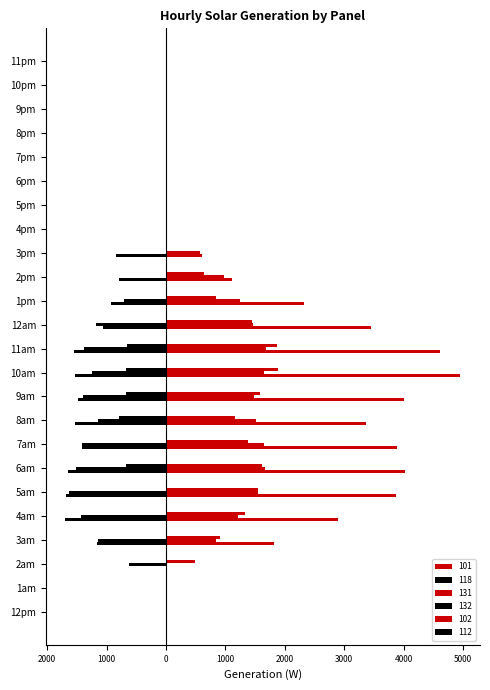

Reading left to right, transcribe all the data shown in this chart.

101: 12pm=0.0	1am=0.0	2am=0.0	3am=1818.6	4am=2884.6	5am=3871.4	6am=4021.5	7am=3892.2	8am=3356.7	9am=3997.8	10am=4950.0	11am=4607.3	12am=3455.4	1pm=2326.4	2pm=1112.7	3pm=601.2	4pm=0.0	5pm=0.0	6pm=0.0	7pm=0.0	8pm=0.0	9pm=0.0	10pm=0.0	11pm=0.0
118: 12pm=0.0	1am=0.0	2am=0.0	3am=-1156.7	4am=-1692.3	5am=-1685.5	6am=-1656.0	7am=-1413.7	8am=-1537.5	9am=-1477.5	10am=-1537.2	11am=-1542.2	12am=-1059.8	1pm=-933.8	2pm=-786.6	3pm=-833.6	4pm=0.0	5pm=0.0	6pm=0.0	7pm=0.0	8pm=0.0	9pm=0.0	10pm=0.0	11pm=0.0
131: 12pm=0.0	1am=0.0	2am=0.0	3am=832.6	4am=1218.0	5am=1547.8	6am=1657.0	7am=1643.7	8am=1510.1	9am=1479.8	10am=1643.9	11am=1677.7	12am=1469.3	1pm=1251.3	2pm=967.9	3pm=570.7	4pm=0.0	5pm=0.0	6pm=0.0	7pm=0.0	8pm=0.0	9pm=0.0	10pm=0.0	11pm=0.0
132: 12pm=0.0	1am=0.0	2am=-615.9	3am=-1142.0	4am=-1436.4	5am=-1626.8	6am=-1513.6	7am=-1419.5	8am=-1150.8	9am=-1390.3	10am=-1251.8	11am=-1372.5	12am=-1183.7	1pm=-713.9	2pm=0.0	3pm=0.0	4pm=0.0	5pm=0.0	6pm=0.0	7pm=0.0	8pm=0.0	9pm=0.0	10pm=0.0	11pm=0.0
102: 12pm=0.0	1am=0.0	2am=492.6	3am=903.9	4am=1326.3	5am=1554.6	6am=1614.0	7am=1376.6	8am=1155.8	9am=1586.2	10am=1881.6	11am=1862.6	12am=1451.8	1pm=840.3	2pm=639.2	3pm=0.0	4pm=0.0	5pm=0.0	6pm=0.0	7pm=0.0	8pm=0.0	9pm=0.0	10pm=0.0	11pm=0.0
112: 12pm=0.0	1am=0.0	2am=0.0	3am=0.0	4am=0.0	5am=0.0	6am=-668.8	7am=0.0	8am=-788.3	9am=-672.9	10am=-679.7	11am=-650.7	12am=0.0	1pm=0.0	2pm=0.0	3pm=0.0	4pm=0.0	5pm=0.0	6pm=0.0	7pm=0.0	8pm=0.0	9pm=0.0	10pm=0.0	11pm=0.0